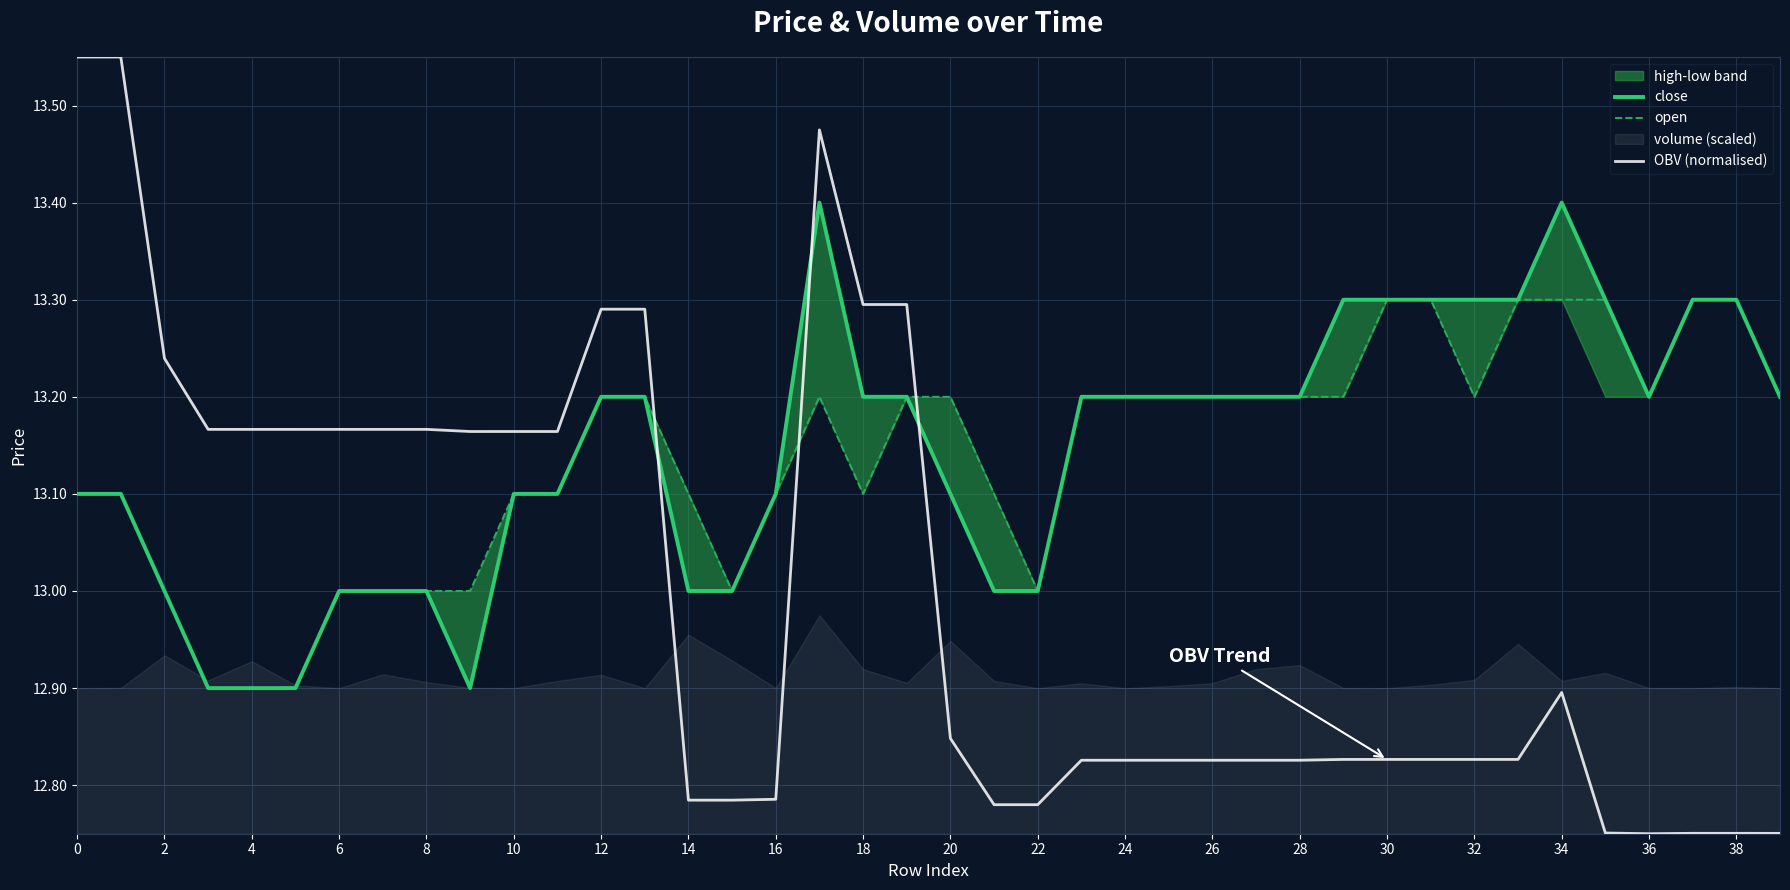

True or false: open and close intersect in this chart.

False